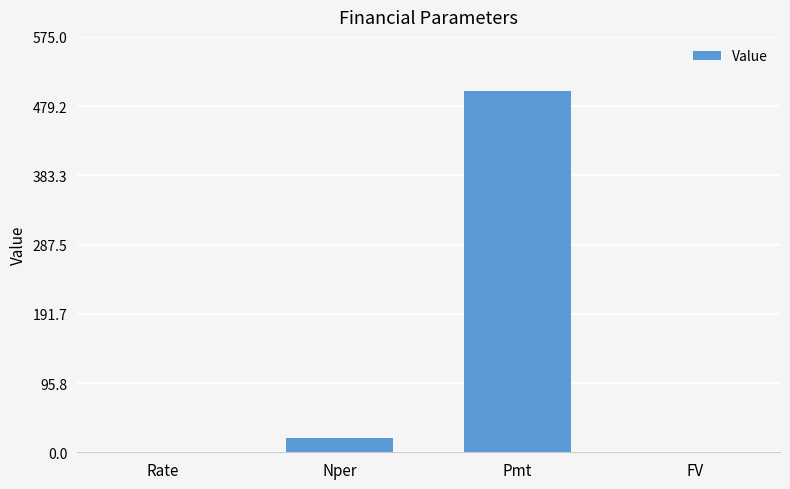

Count the number of categories in the chart.

4